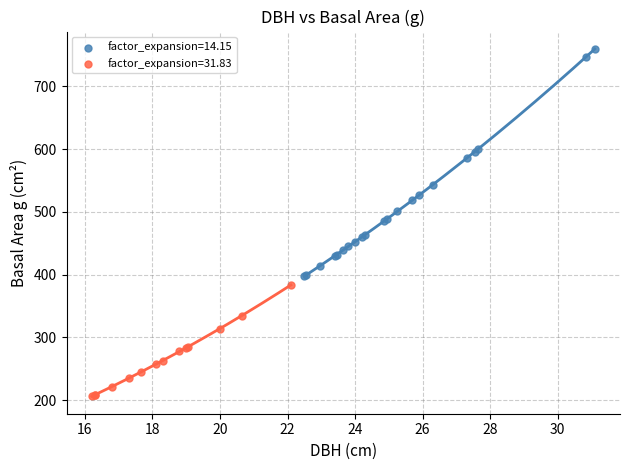

Which series reaches the maximum Y coordinate?

factor_expansion=14.15